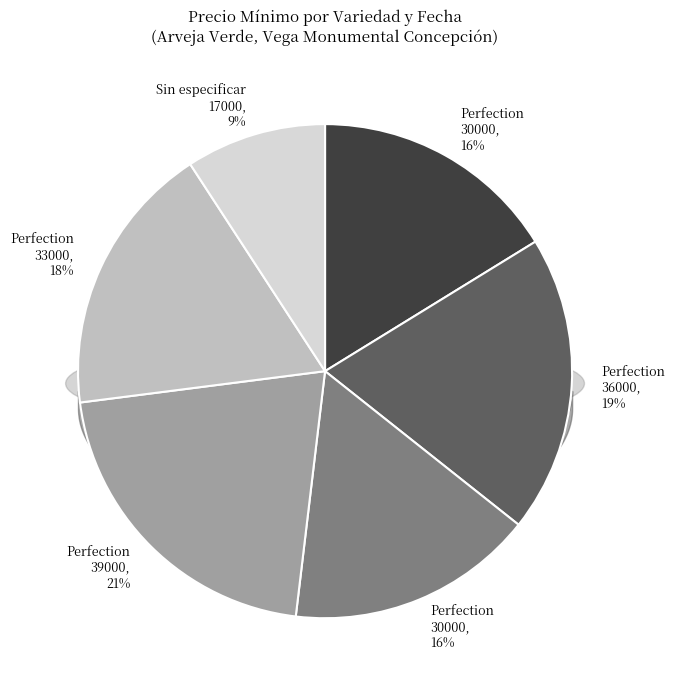

To the nearest percent, what portion does Perfection (2021-05-26) represent?

16%